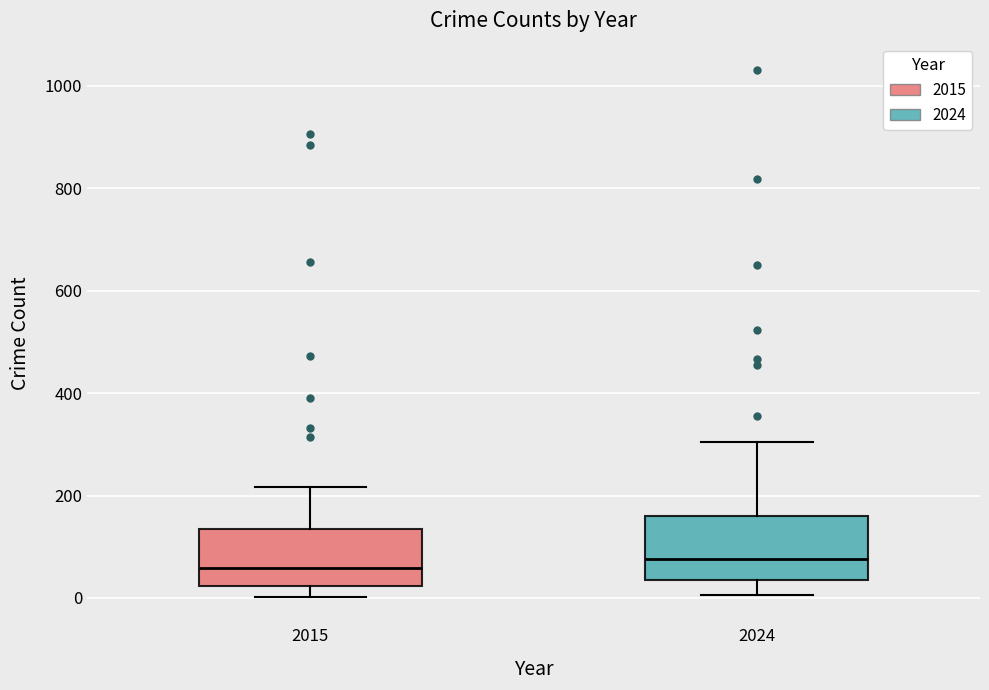

Reading left to right, transcribe this box plot: for each box, give where its median line is, the range the box spans, and where its two whiskers end, as read against the y-axis. The values are not printed on the chart, so give them approximately, as read against the axis.

2015: median 60, box 20 to 140, whiskers 0 to 220
2024: median 80, box 40 to 160, whiskers 0 to 300